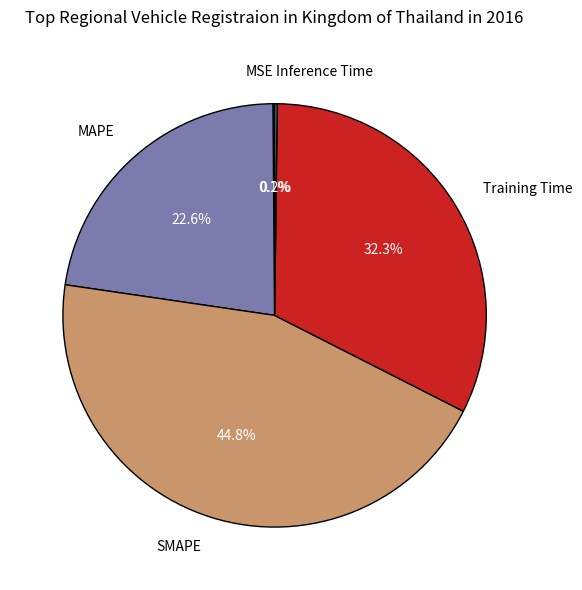

Does any single category account for the majority?

No